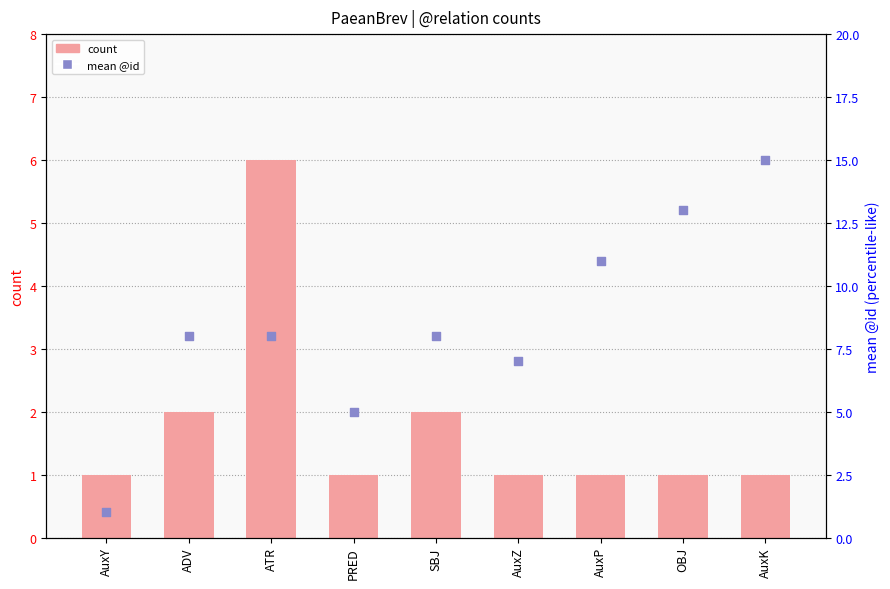

What are all the series names shown in the legend?

count, mean @id